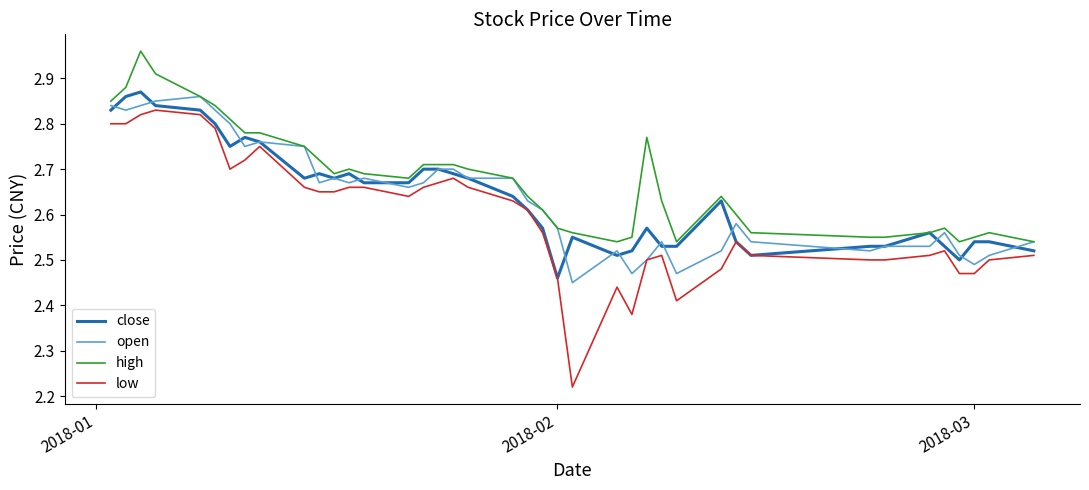

Which series has the largest range (max minus min)?

low